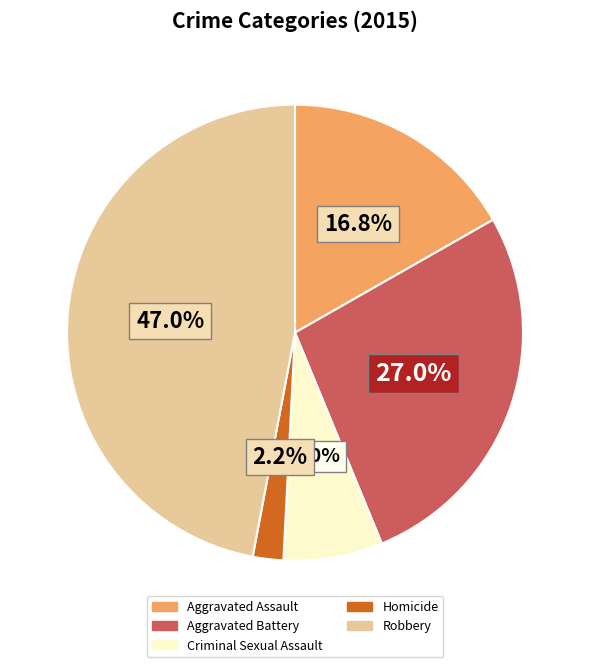

What is the total percentage of Aggravated Assault and Aggravated Battery?

43.8%